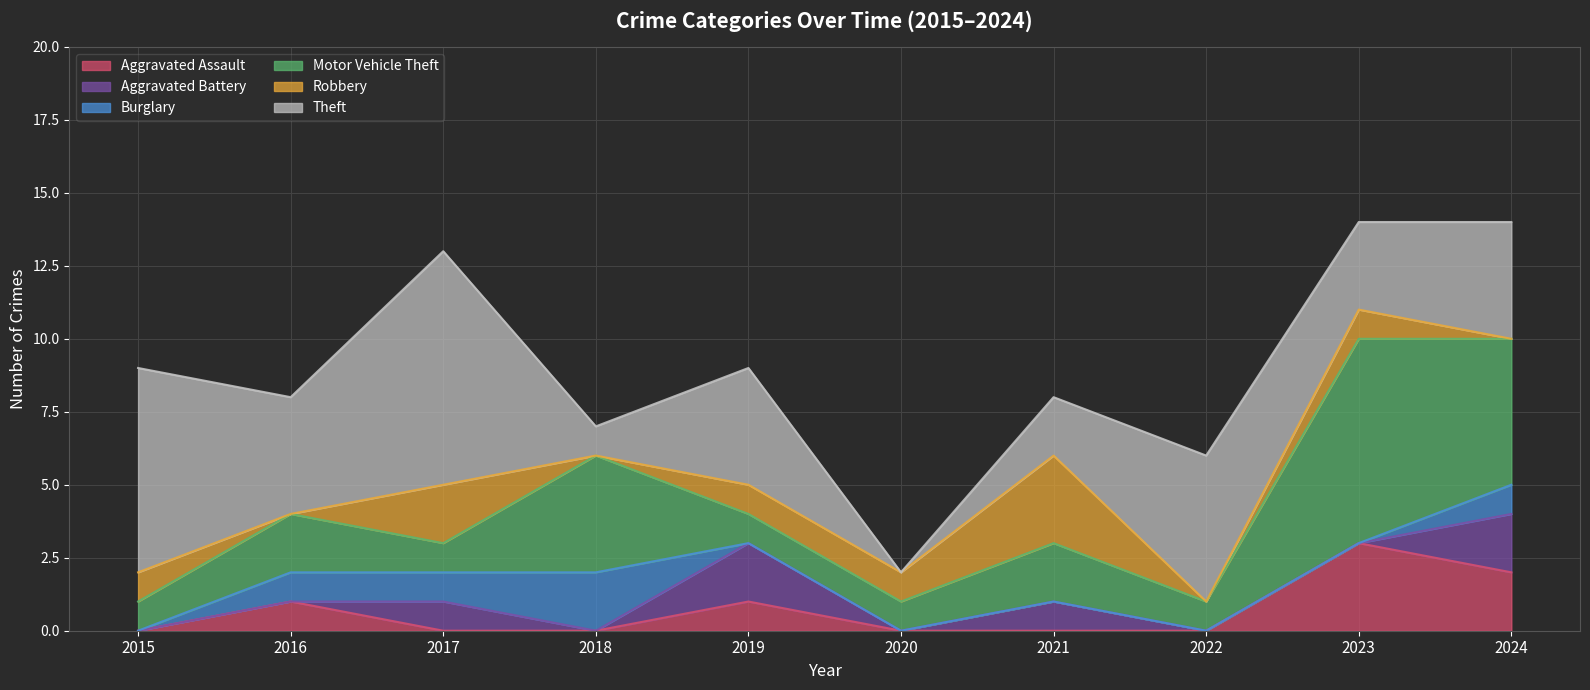

What is the maximum value for Robbery?

3